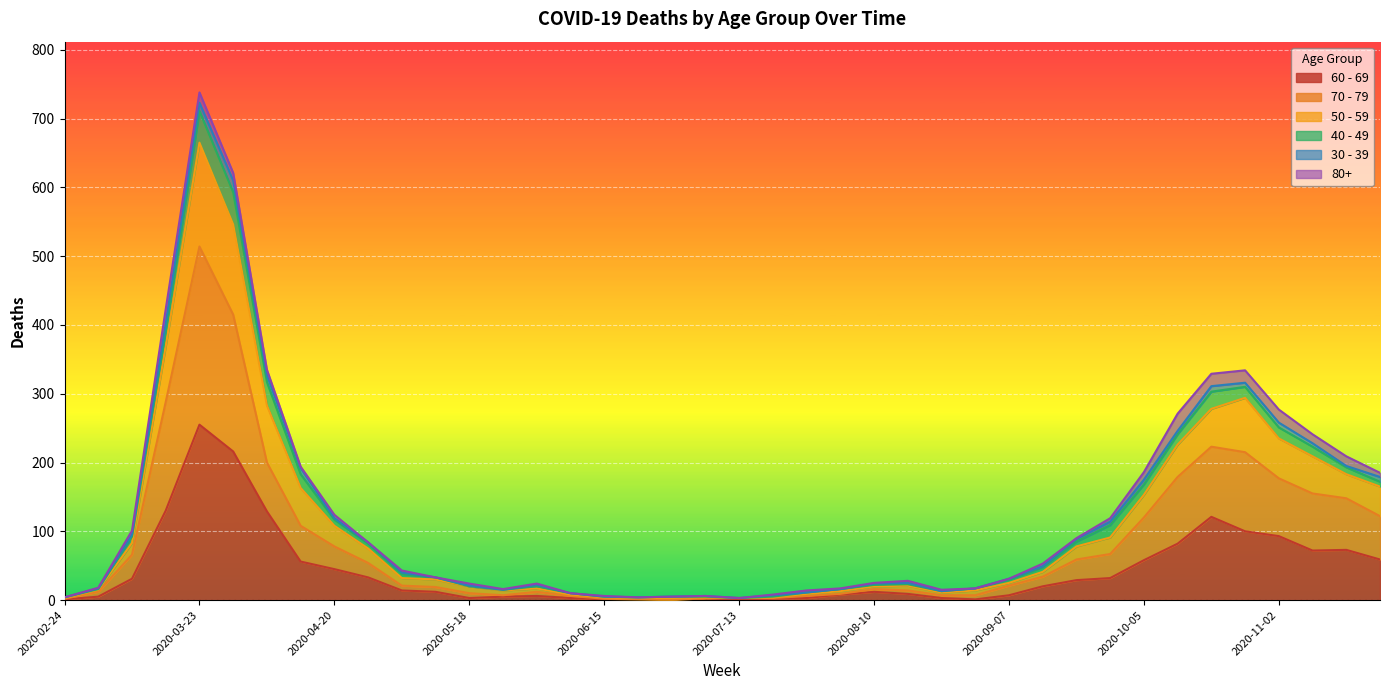

How many data points in 70 - 79 are less than 21?

19